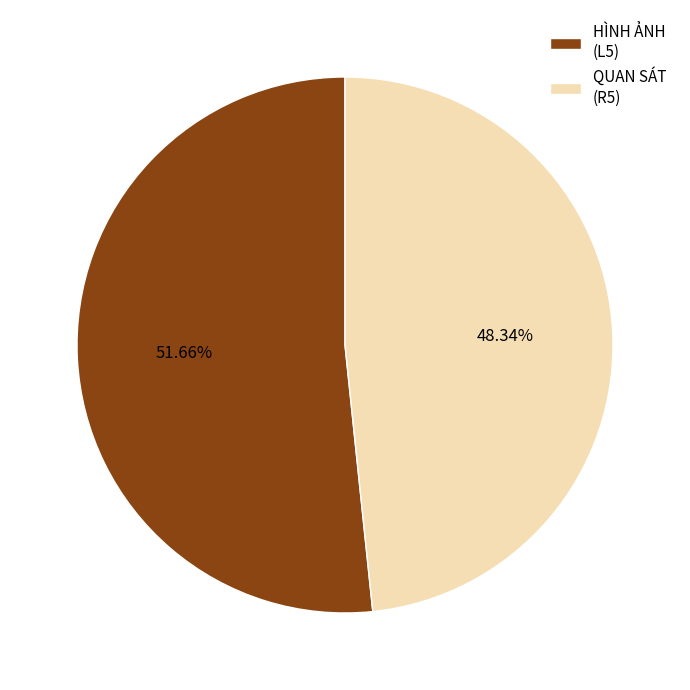

Between QUAN SÁT (R5) and HÌNH ẢNH (L5), which is larger?

HÌNH ẢNH (L5)